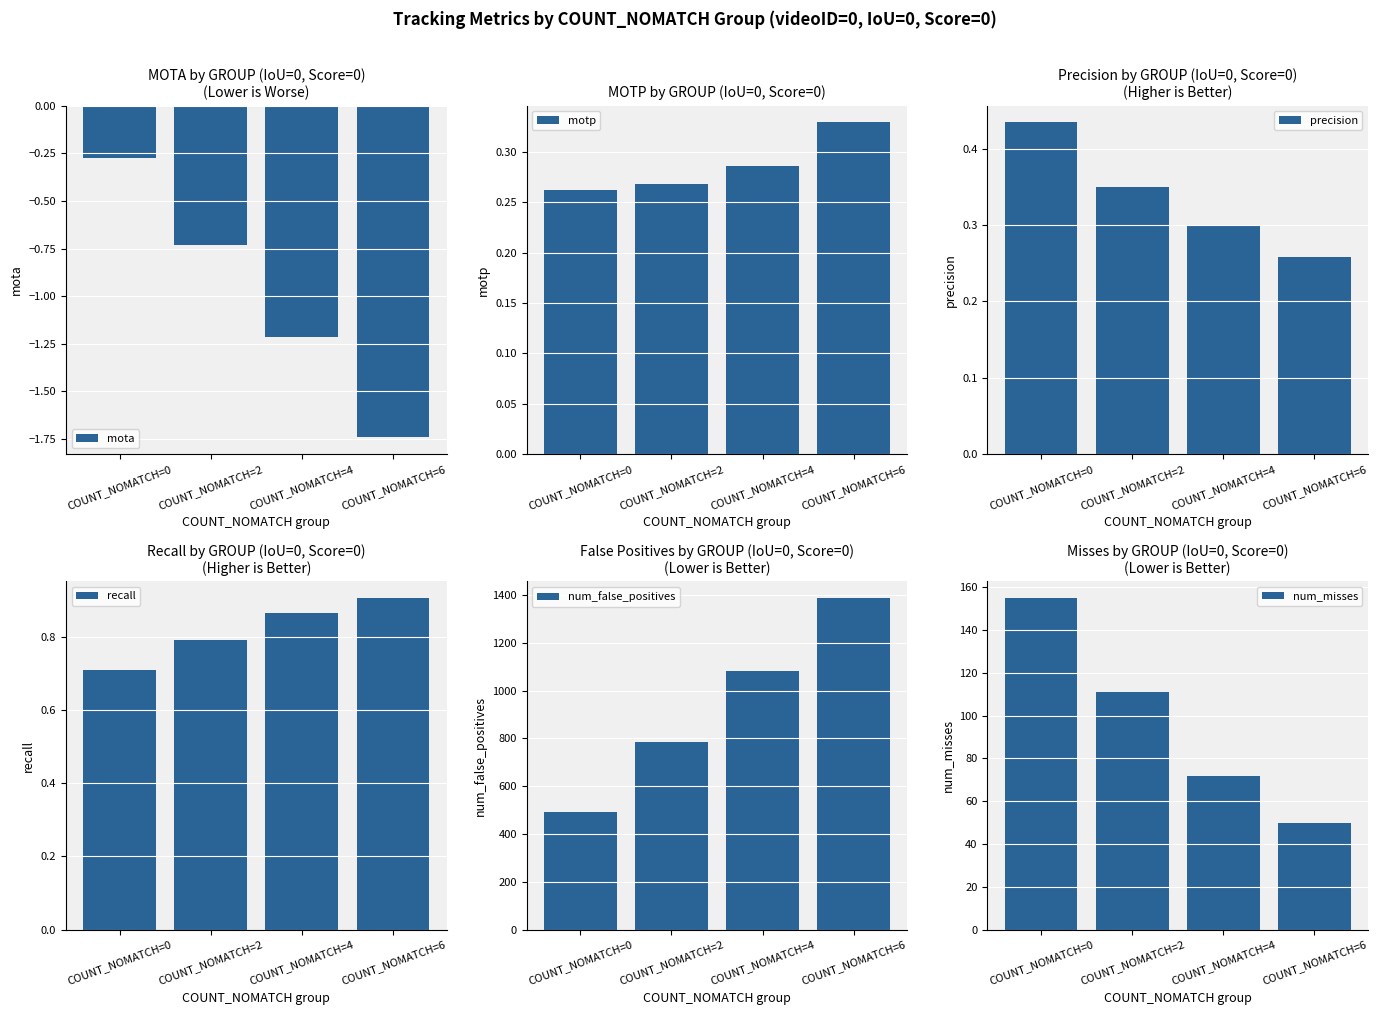

At COUNT_NOMATCH=4, list the series in order from largest to smallest.

num_false_positives, num_misses, recall, precision, motp, mota